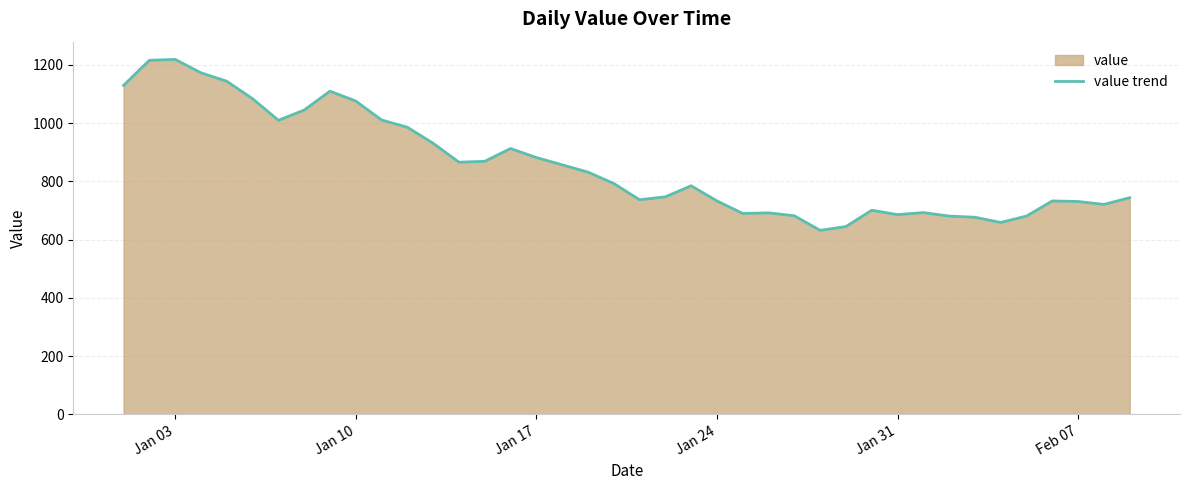

What is the smallest value displayed?

632